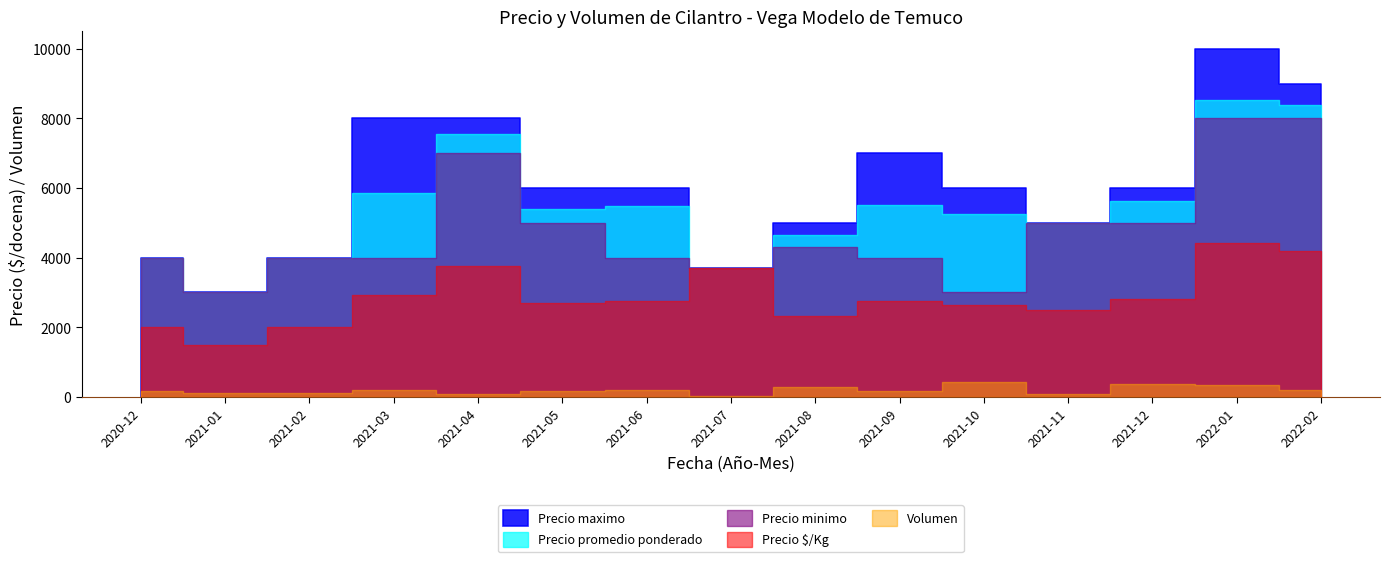

Which series changed the most between 2021-04 and 2022-02?

Precio maximo